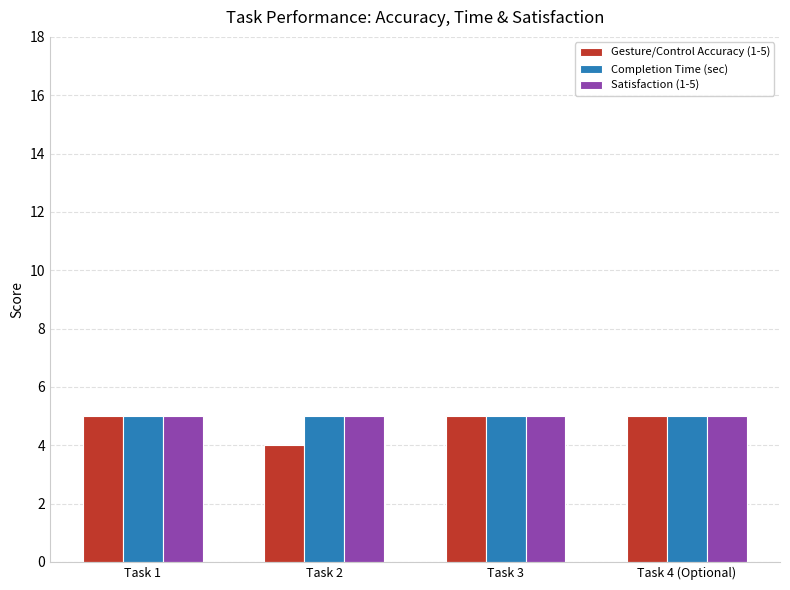

What is the minimum value for Completion Time (sec)?

5